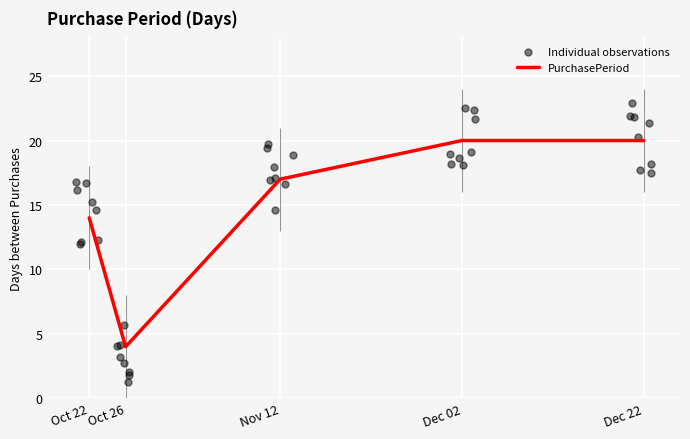

Where is PurchasePeriod nearest to the value 12?

Oct 22